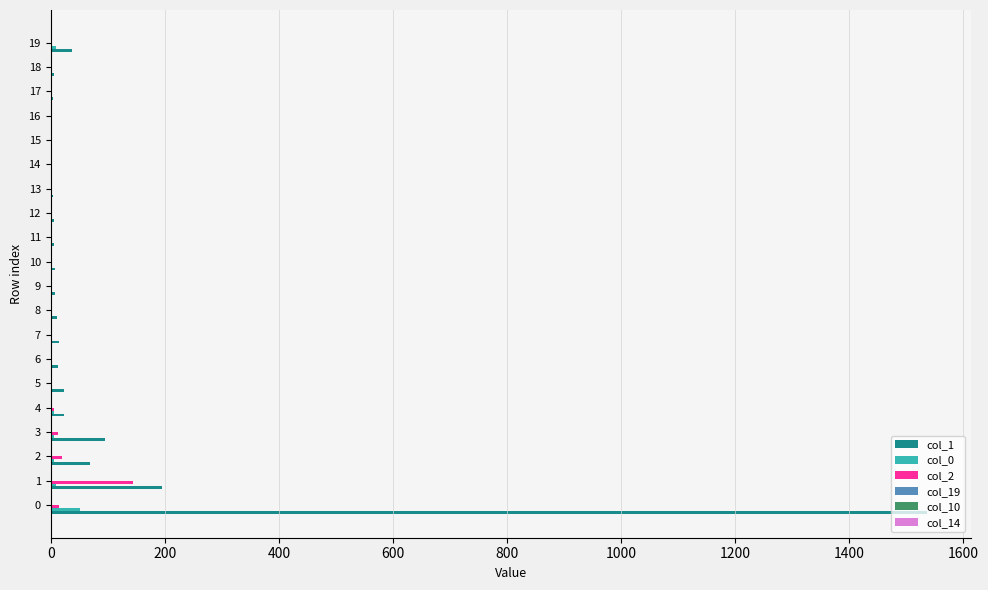

What is the difference between the maximum and minimum values in the col_14 series?

2